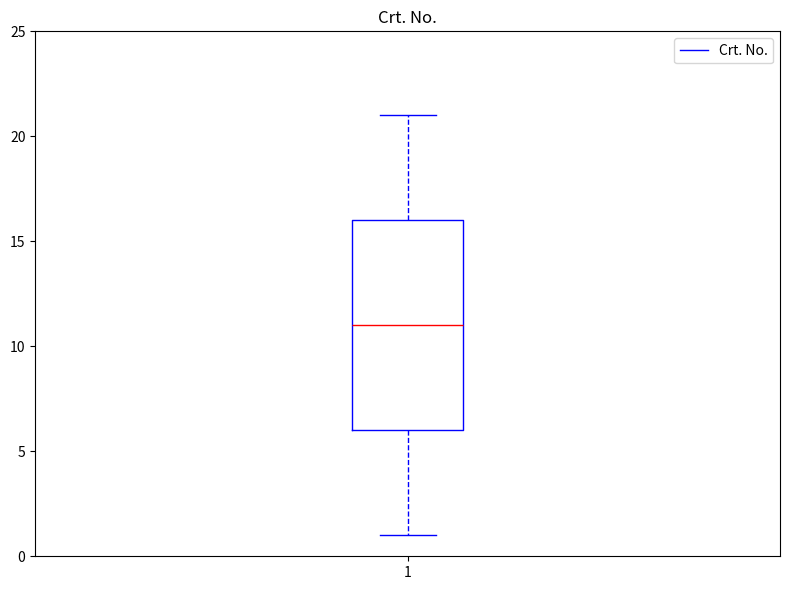

Where is the lower edge of the box at x = 1 on the y-axis? The values are not printed on the chart, so give them approximately, as read against the axis.

6